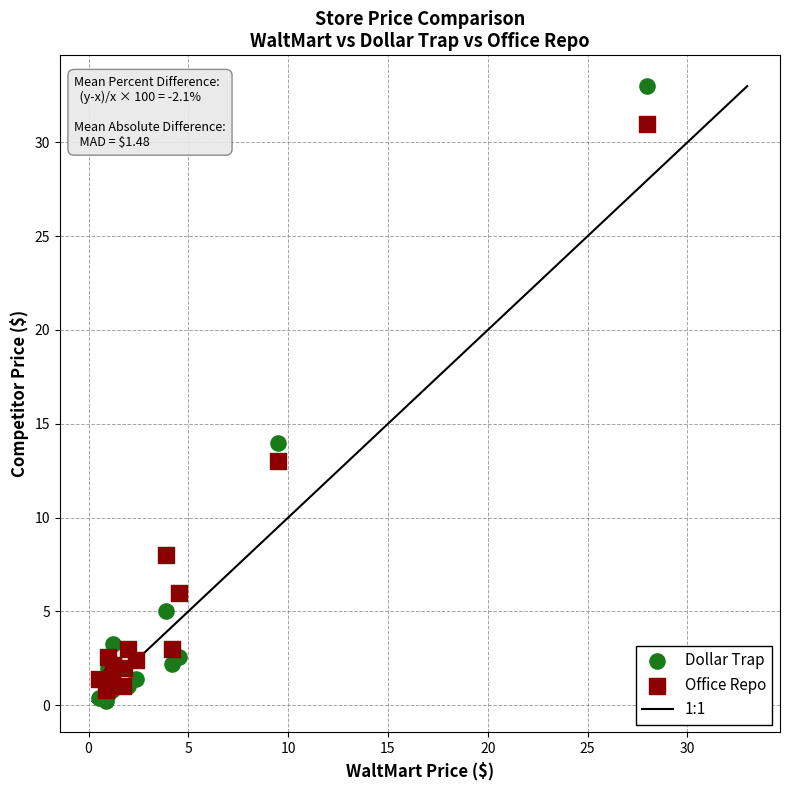

In the Dollar Trap series, what Y value is closest to 16?

14.0